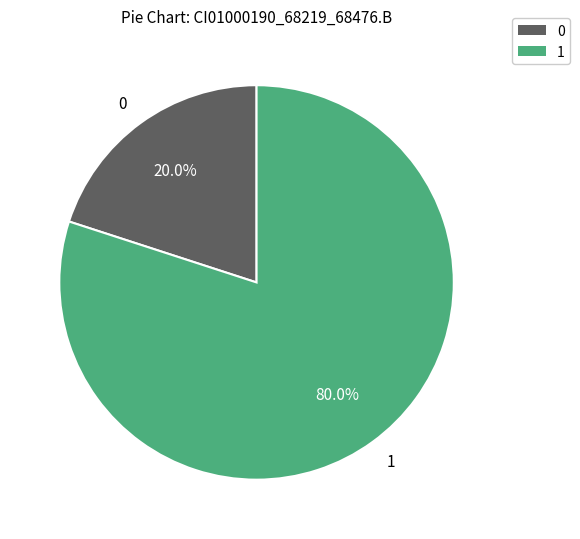

Rank the categories by value from highest to lowest.

1, 0